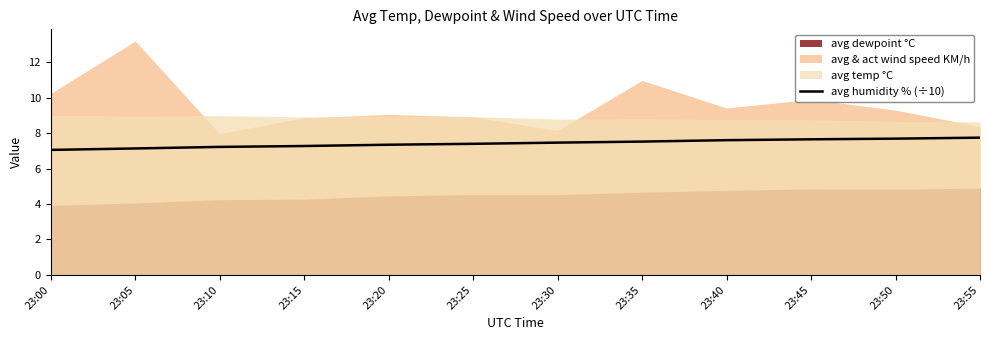

The chart shows a value of 11.8 at 23:40. True or false?

False